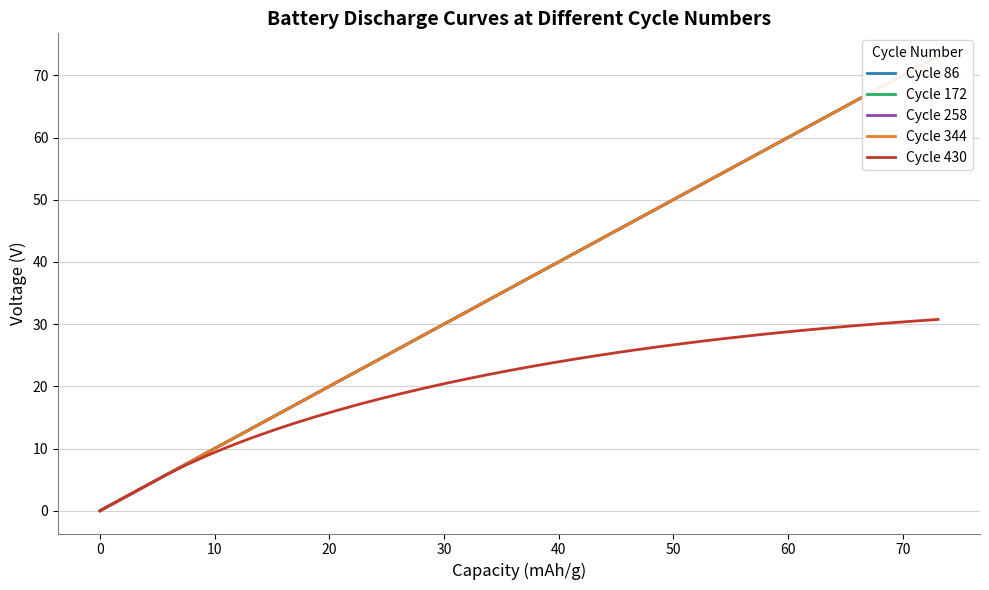

What is the value of the Cycle 86 point at the 3rd from the left?

3.7